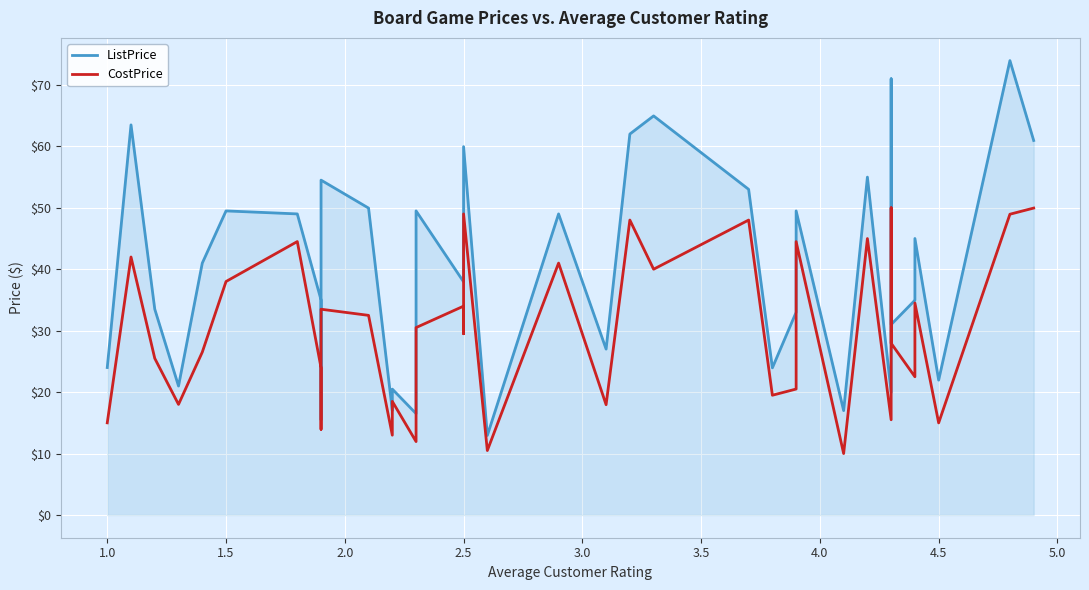

Rank the series by their maximum value, from highest to lowest.

ListPrice, CostPrice